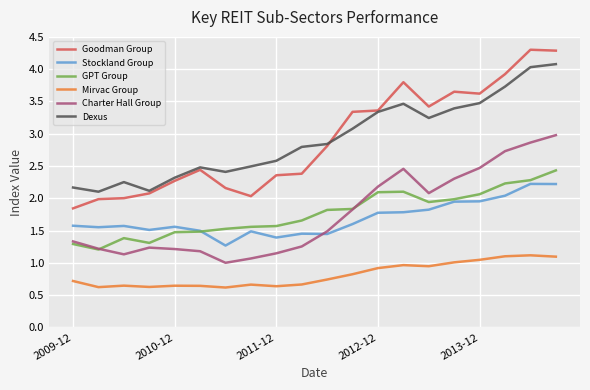

What is the highest value of the Dexus series?

4.1